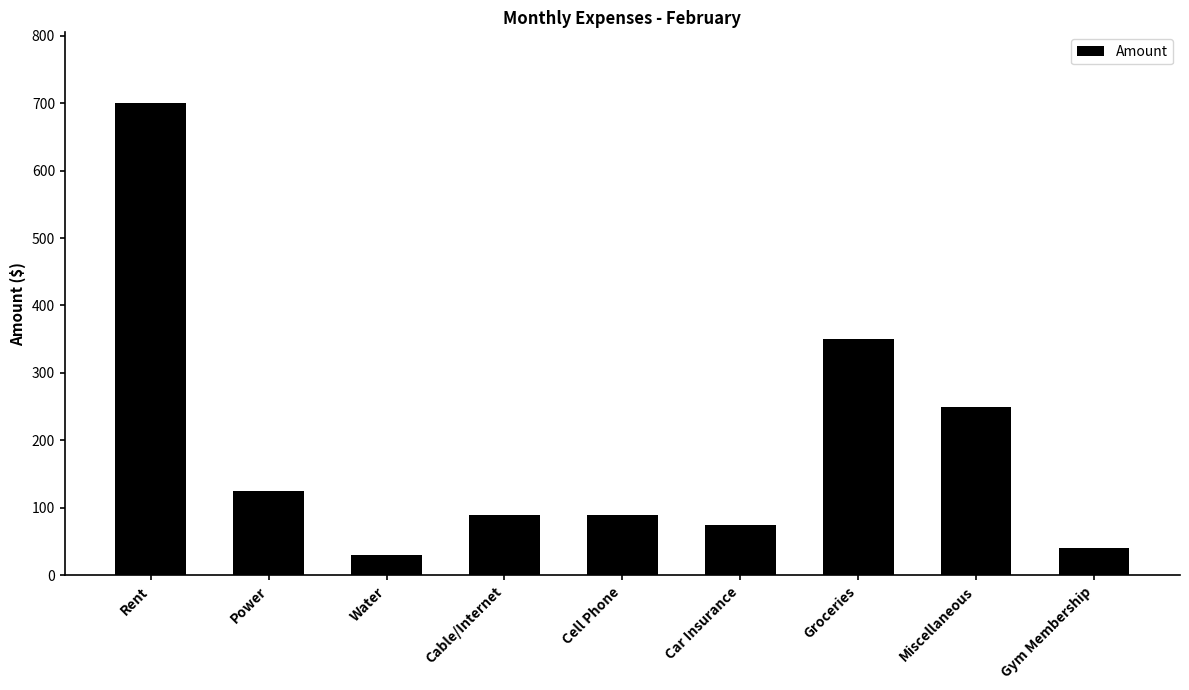

True or false: the data shows 27 at Cable/Internet.

False